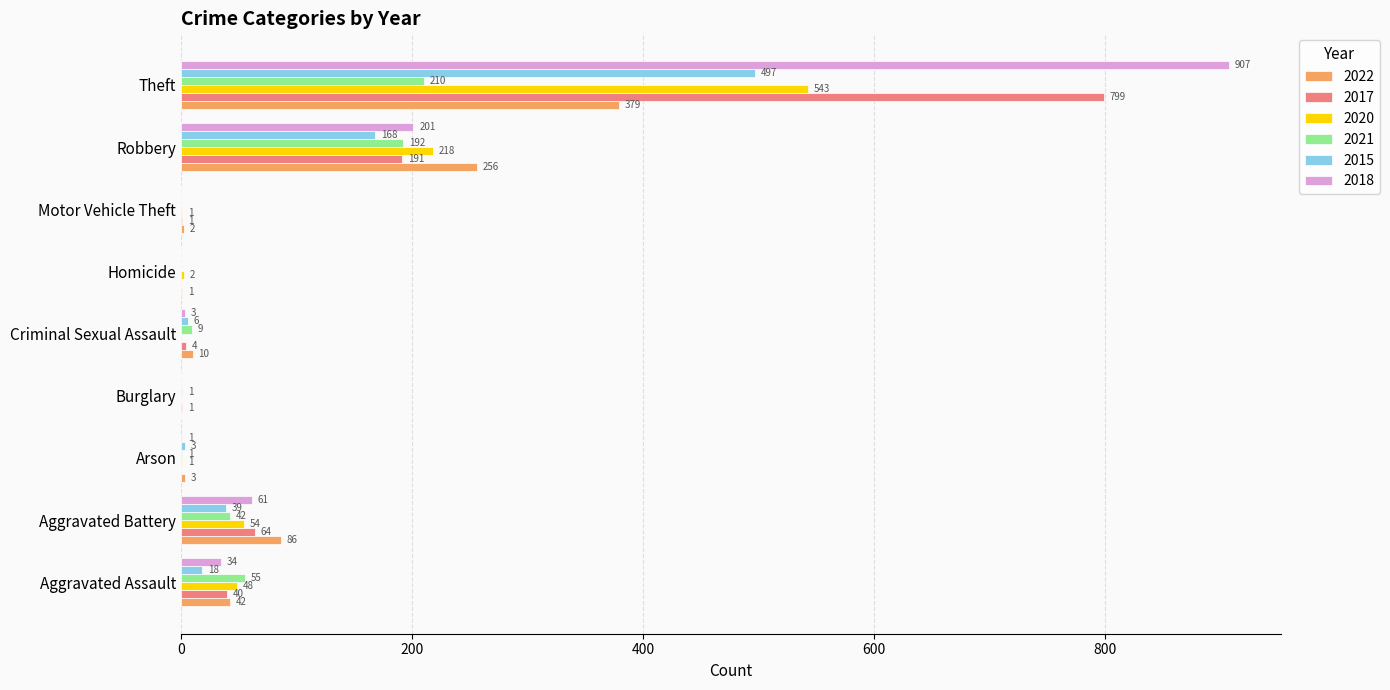

The 2017 series shows 0 at Arson. True or false?

True